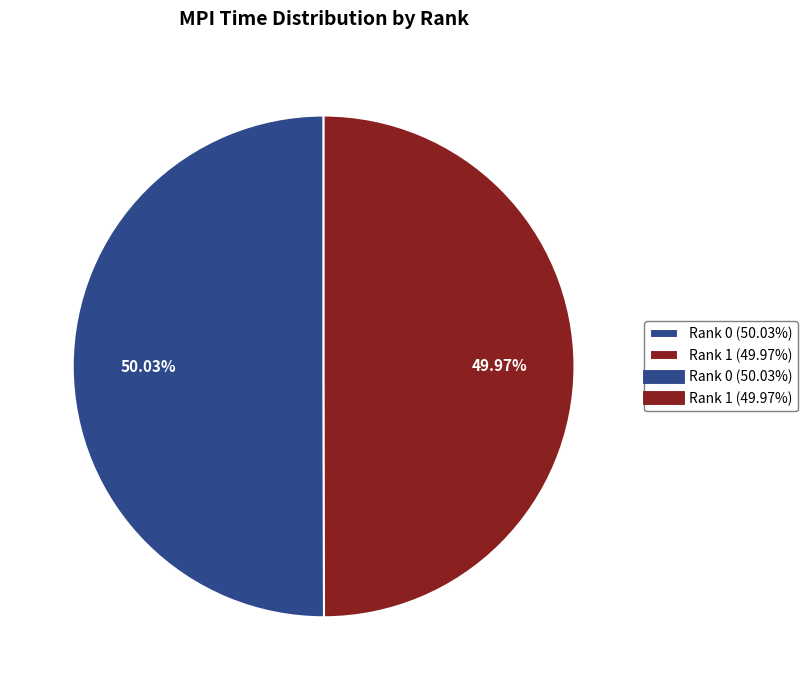

Is there any slice that represents more than half of the pie?

Yes